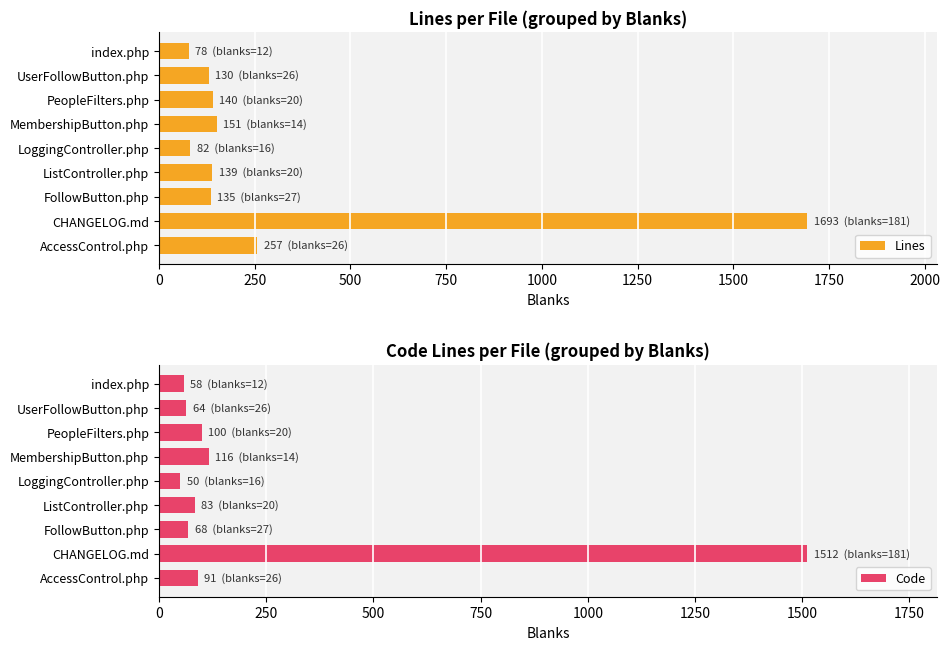

Reading right to left, list all the values displayed in this chart.

Lines: 257	1693	135	139	82	151	140	130	78
Code: 91	1512	68	83	50	116	100	64	58